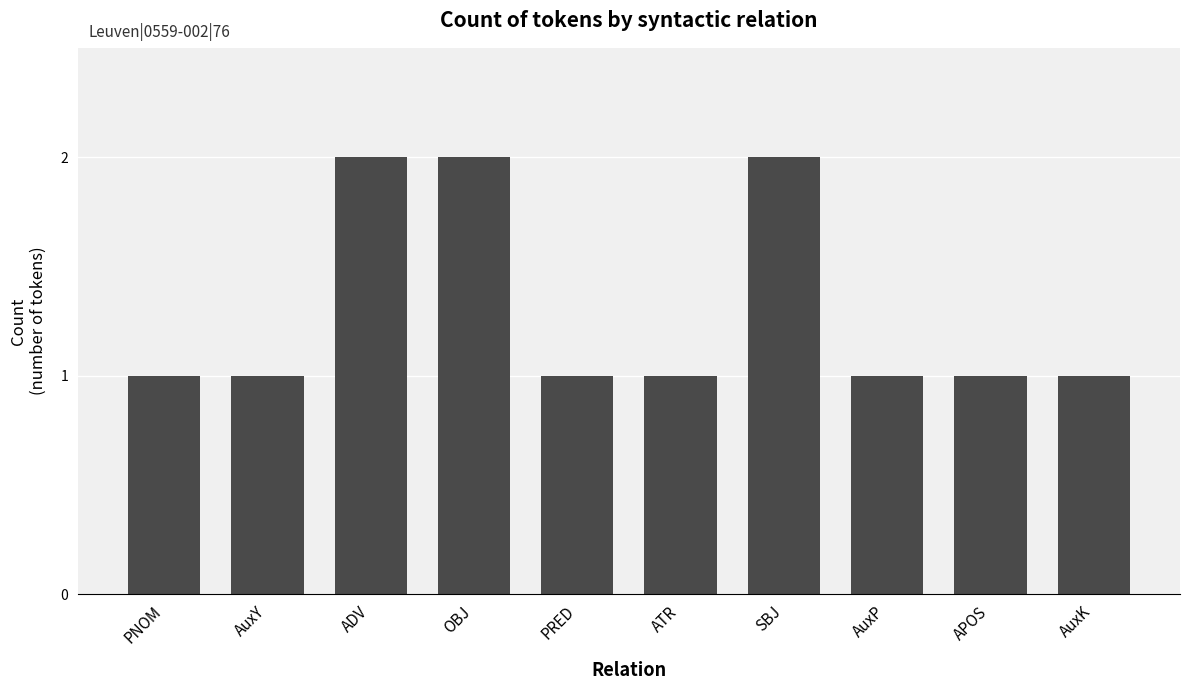

Reading left to right, what are all the values shown in this chart?

1	1	2	2	1	1	2	1	1	1